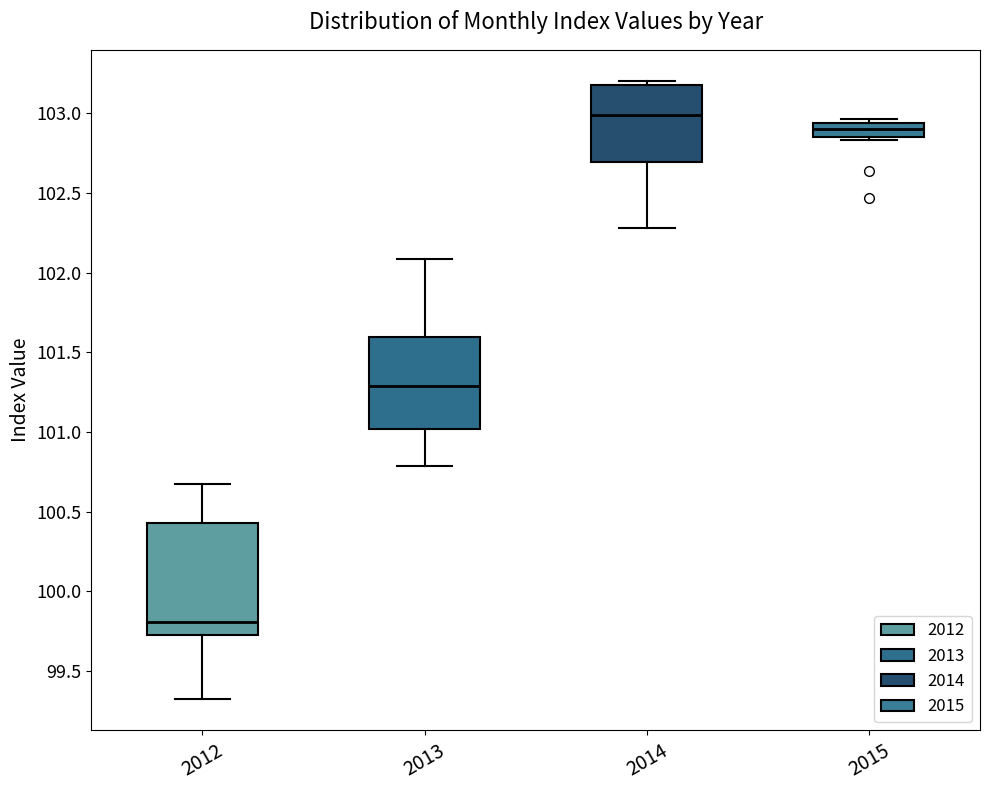

Which box is the tallest, from its lower edge to its upper edge?

2012